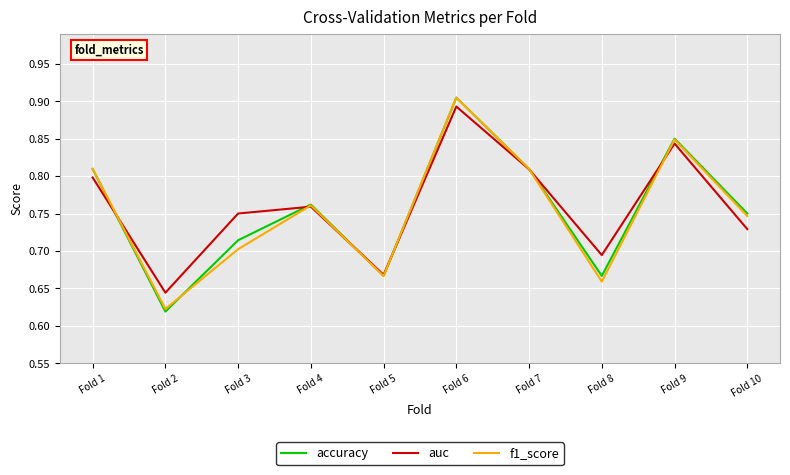

Which label corresponds to the largest value in the chart?

Fold 6